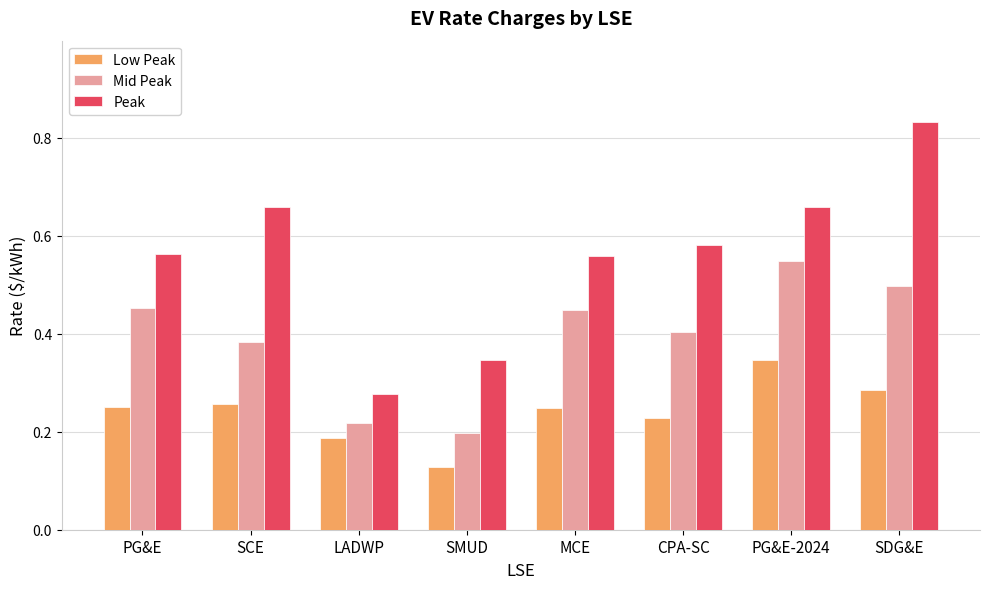

The value of Low Peak at SCE is 0.4. True or false?

False